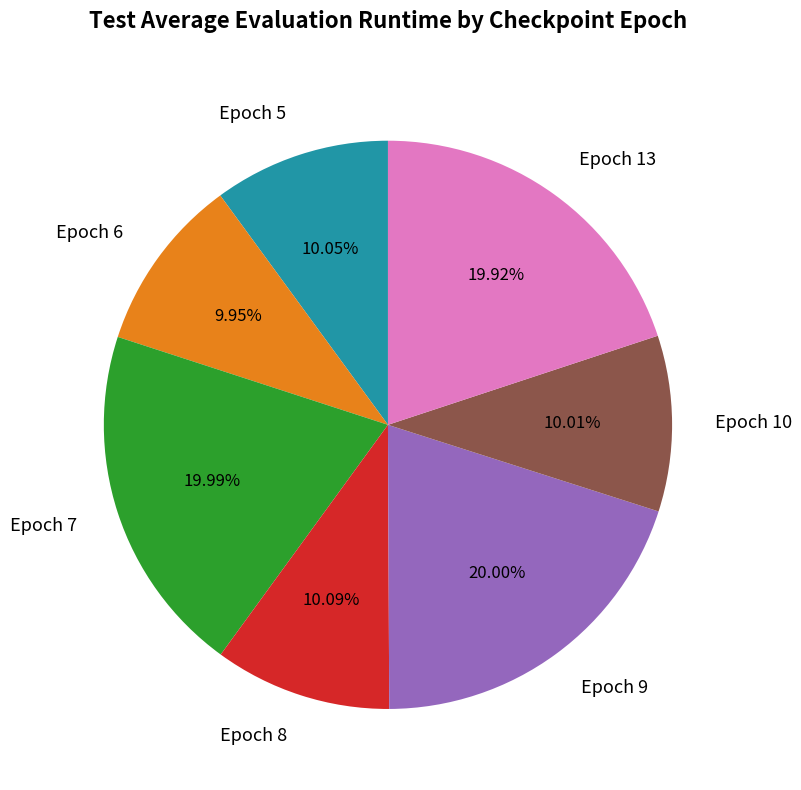

How many segments does this pie chart have?

7